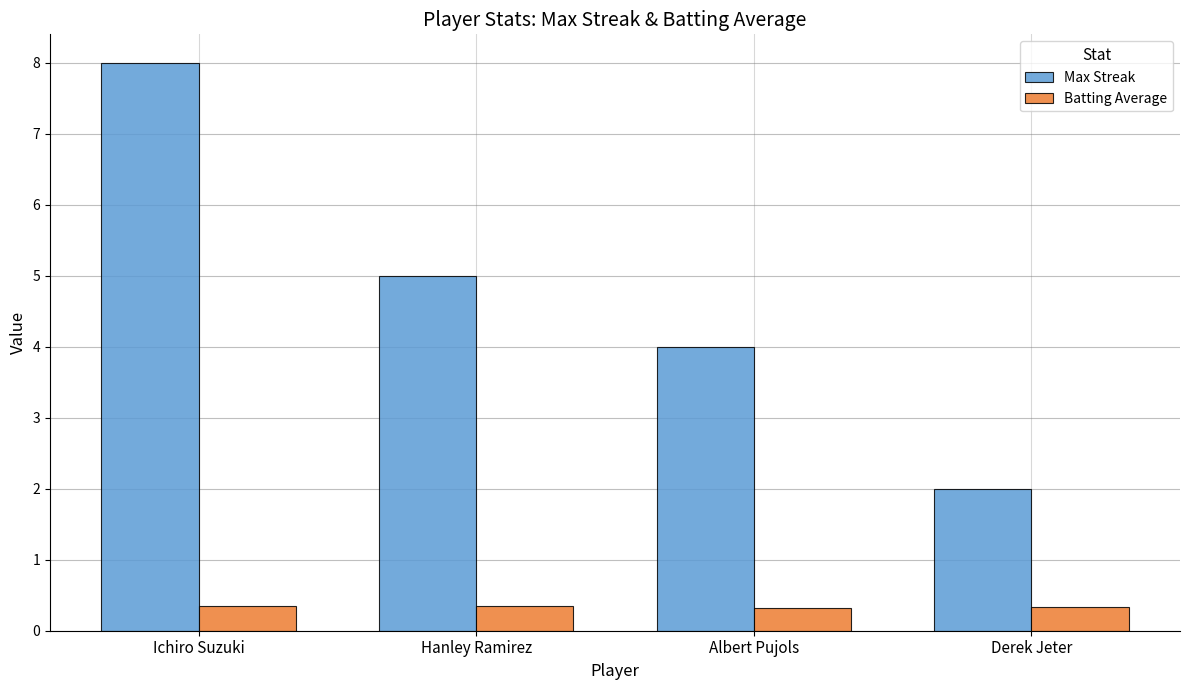

Which series has the widest spread of values?

Max Streak